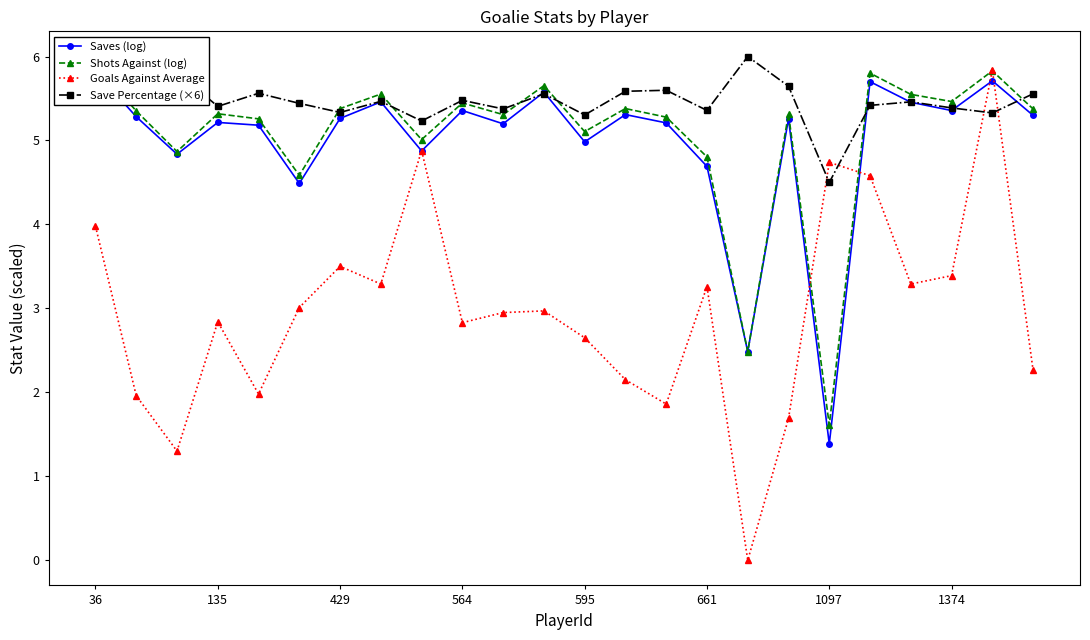

What is the value of the Saves (log) point at the 24th from the left?

5.3